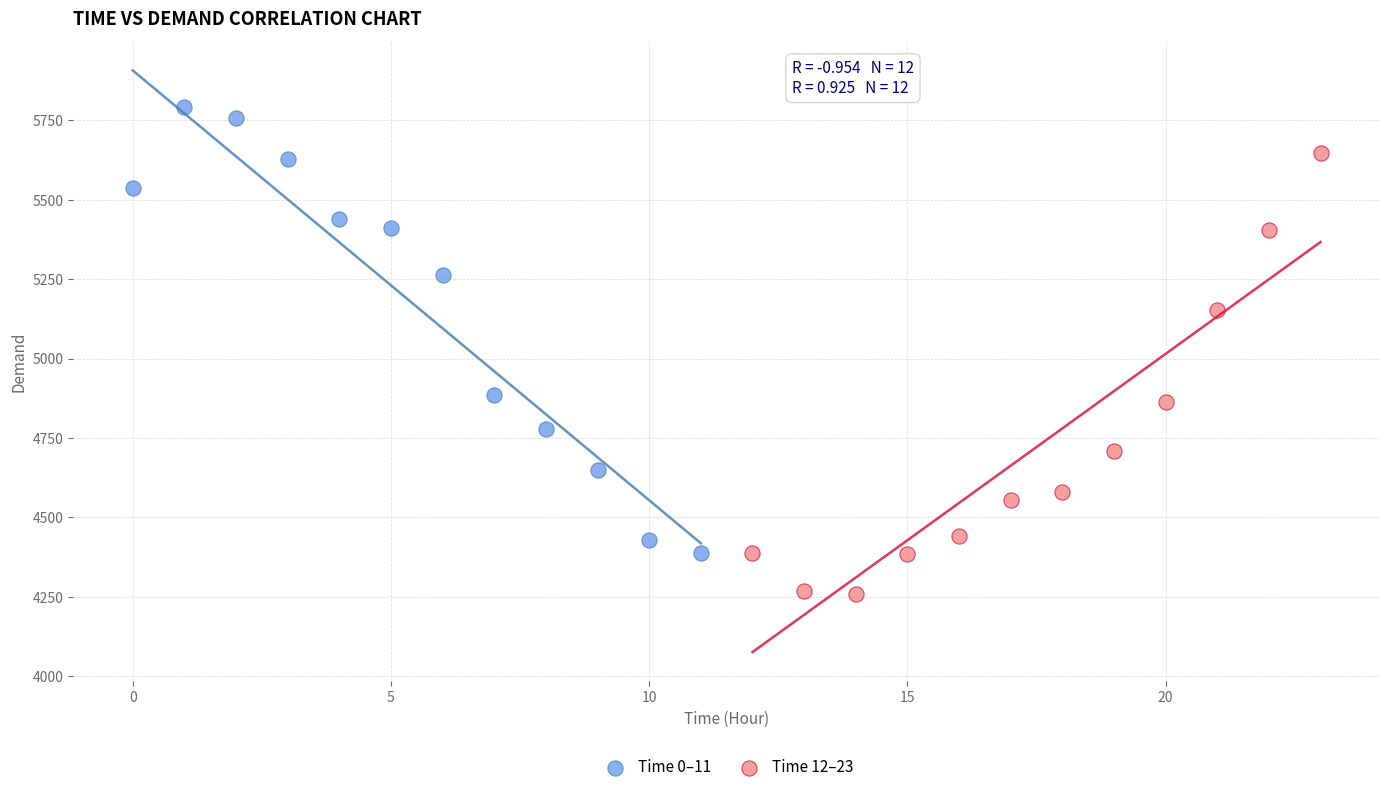

Which series contains the highest Y value?

Time 0–11